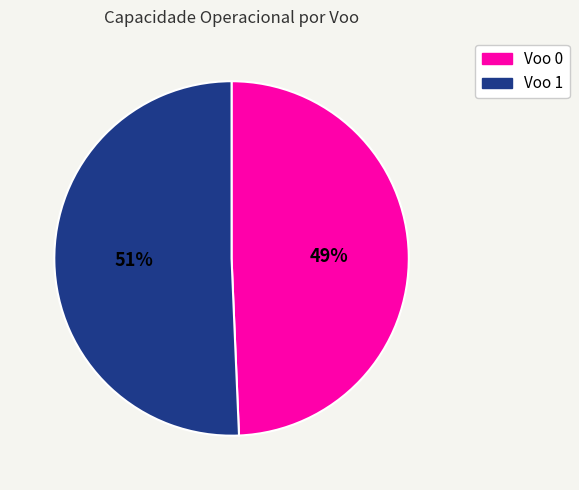

To the nearest percent, what portion does Voo 1 represent?

51%